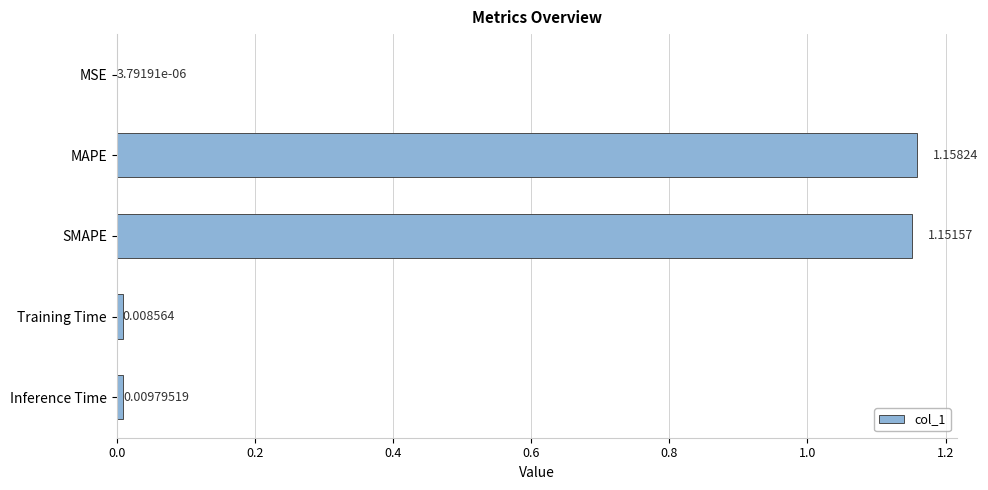

Which label corresponds to the largest value in the chart?

MAPE